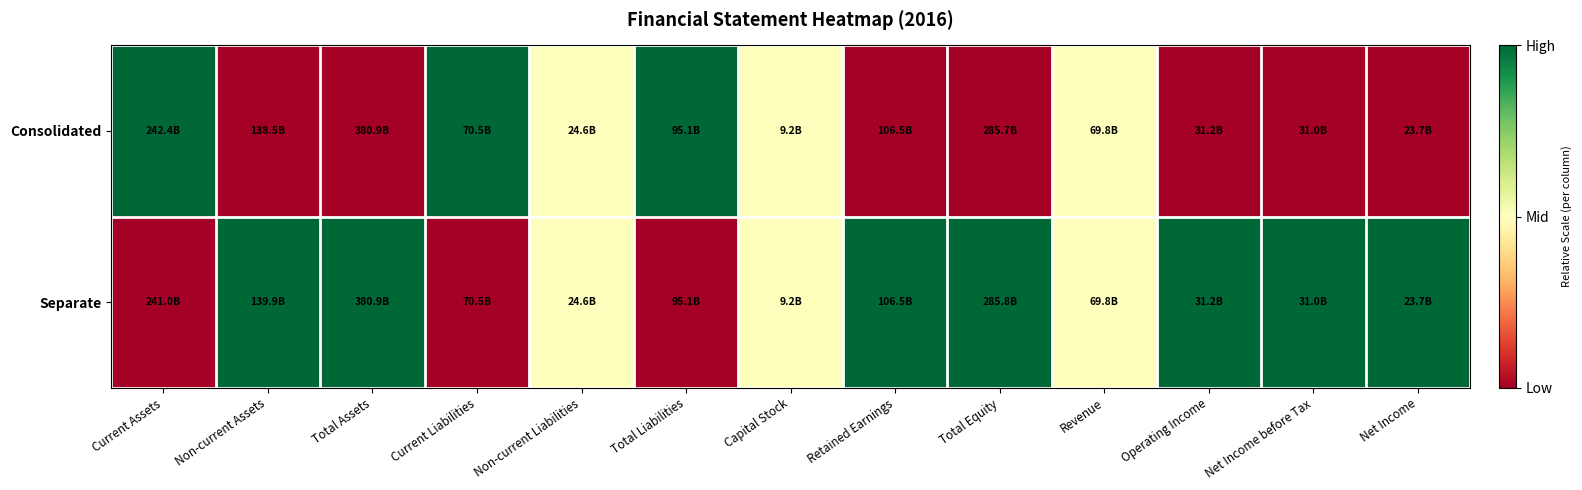

List the series in order of their overall mean, lowest first.

Consolidated, Separate